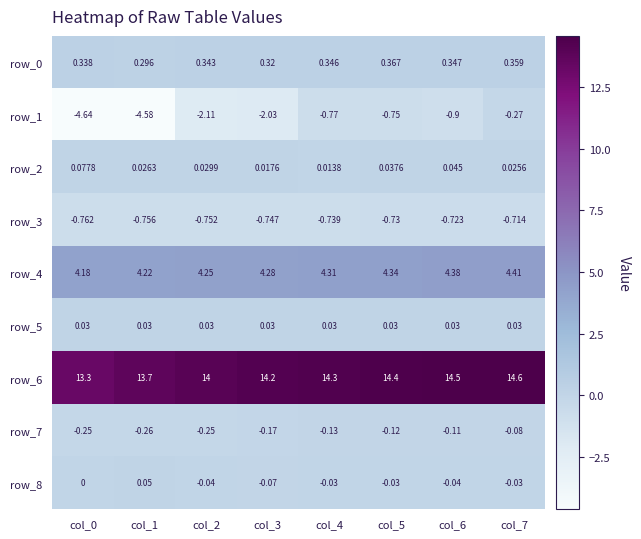

Is the value of row_5 at col_6 greater than the value of row_6 at col_5?

No